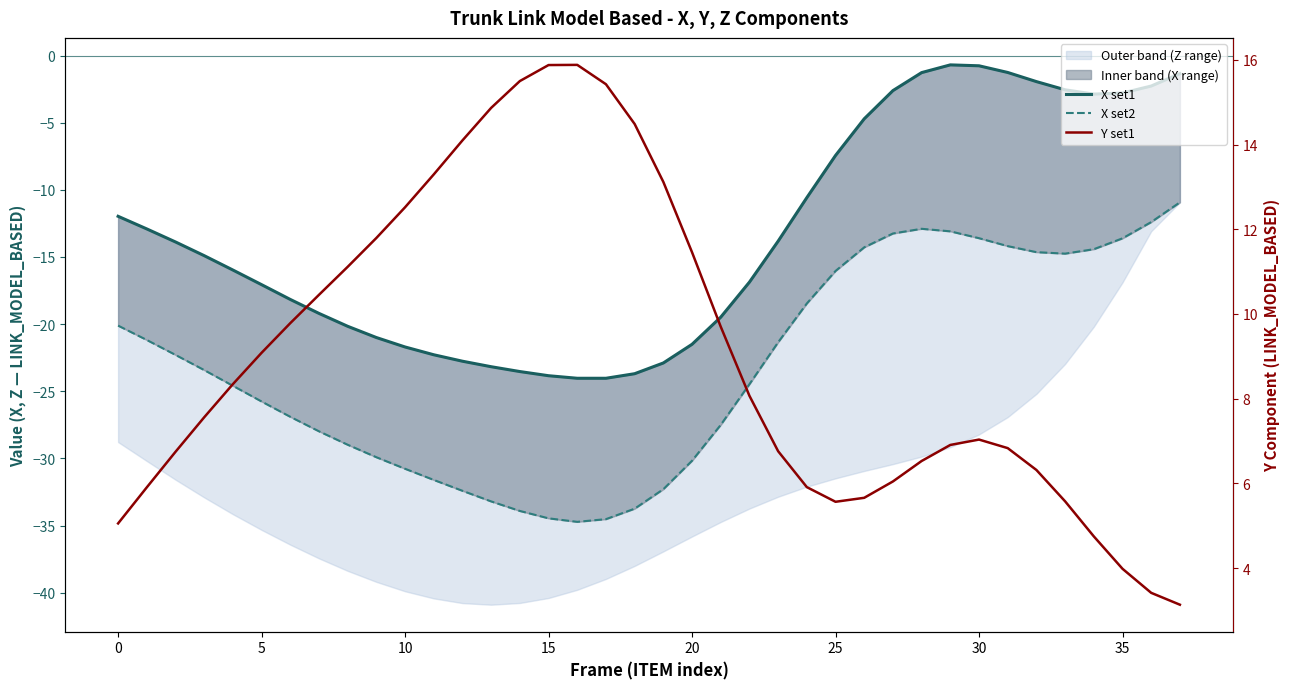

Which series has the largest total across all categories?

Y set1